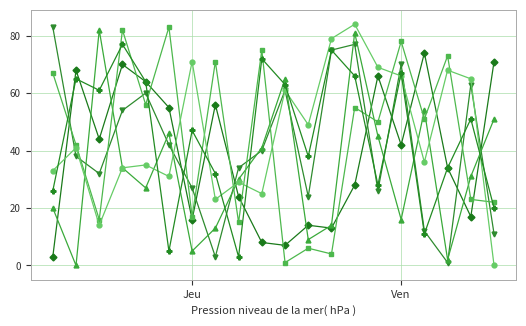

What is the greatest value displayed?

84